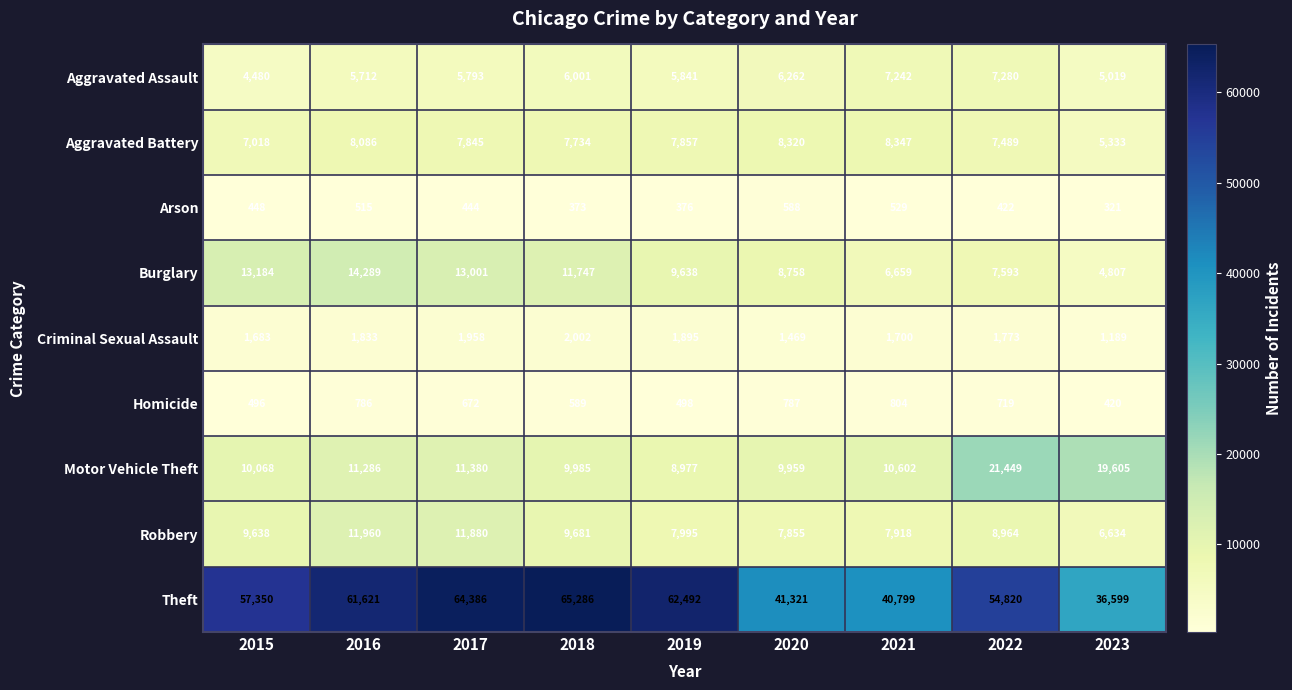

What is the difference between the Criminal Sexual Assault values at 2020 and 2017?

489